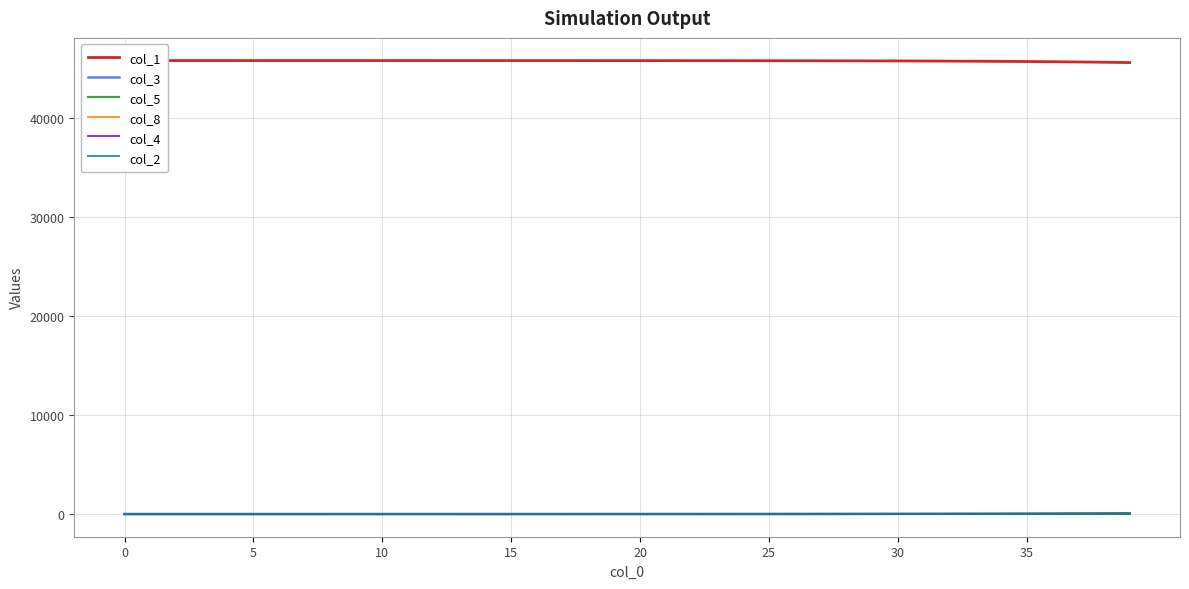

Which series has the largest total across all categories?

col_1